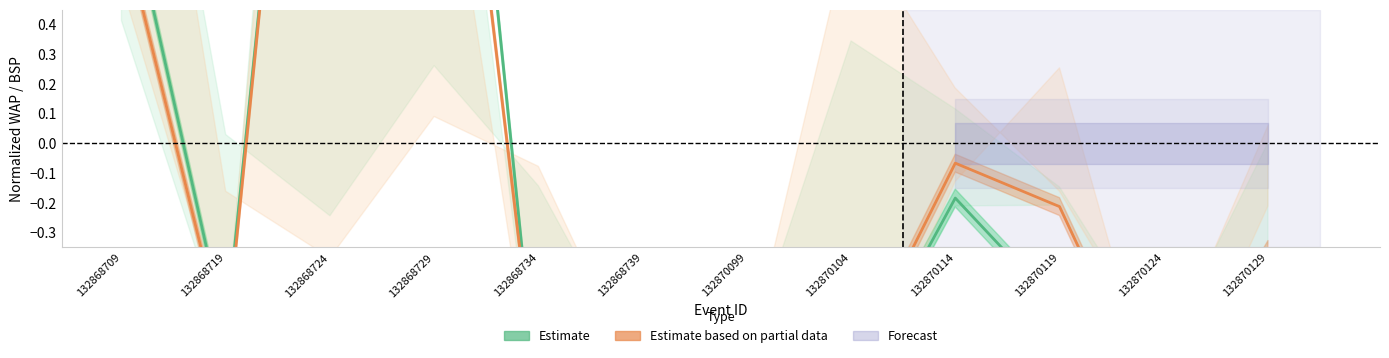

Between 132870129 and 132868709, which is larger?

132868709